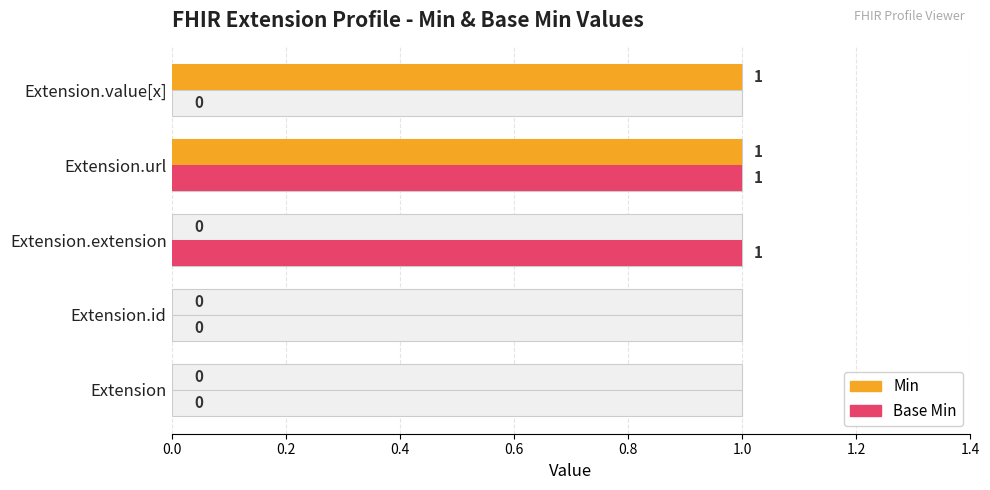

What is the approximate value of Base Min at Extension.extension?

1